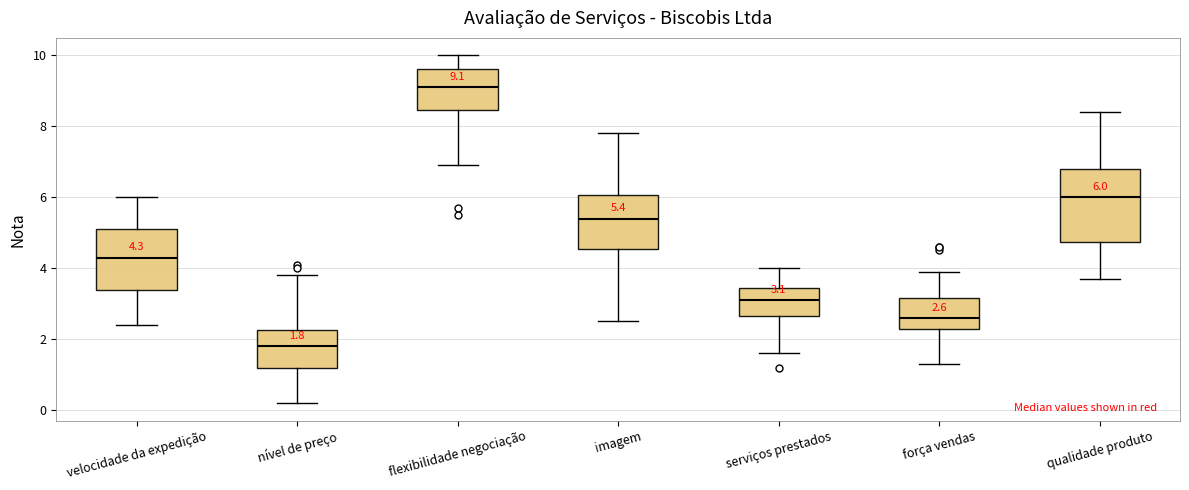

Which box is the tallest, from its lower edge to its upper edge?

qualidade produto